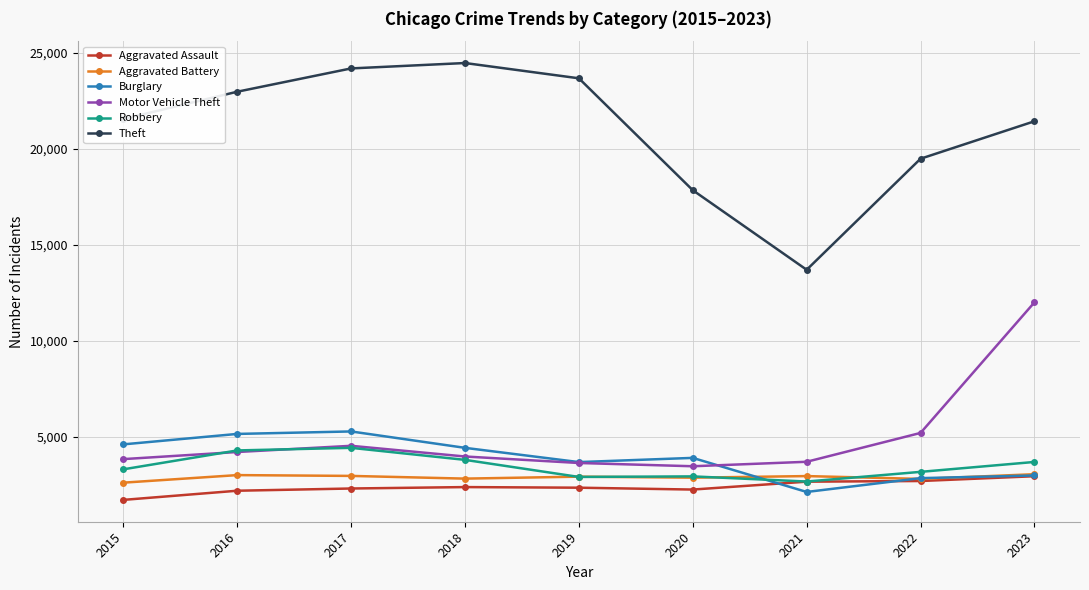

How many values in the Motor Vehicle Theft series are below 3979?

4